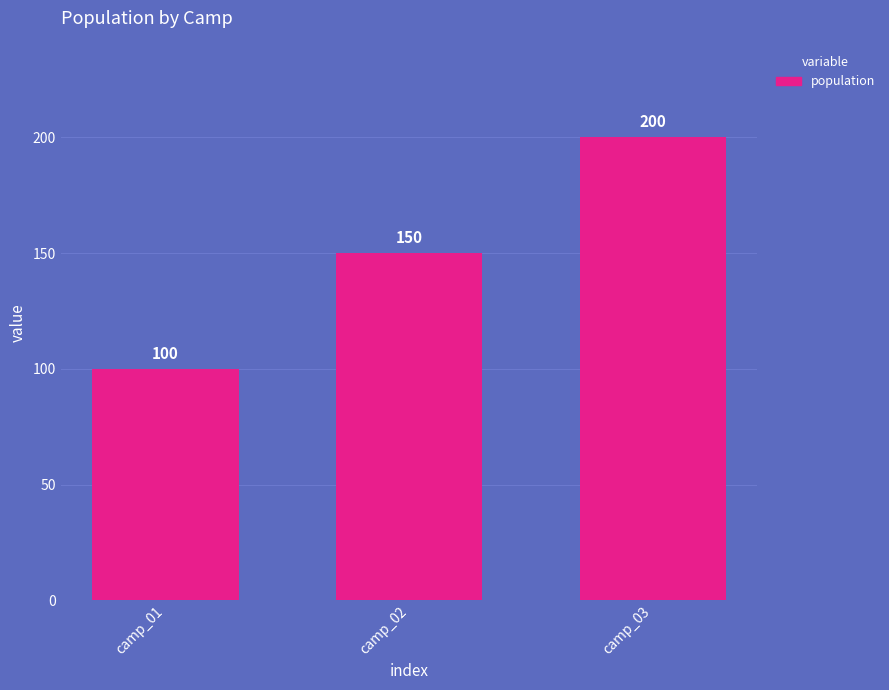

Reading right to left, list all the values displayed in this chart.

camp_03=200	camp_02=150	camp_01=100